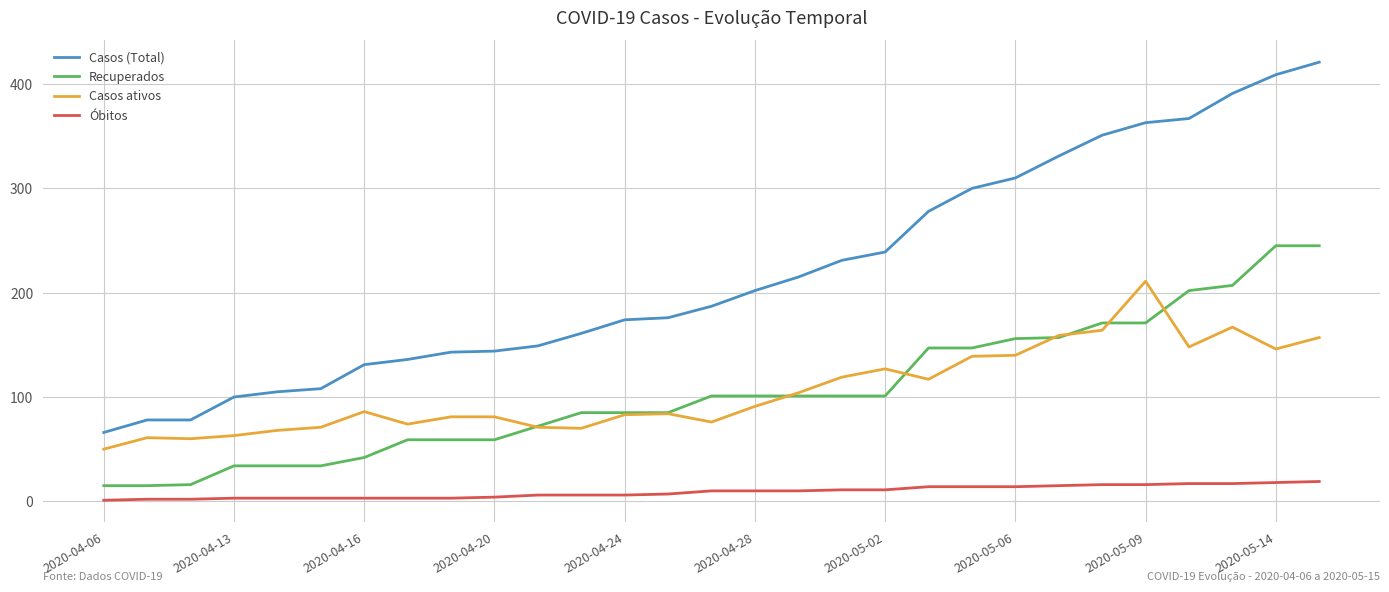

True or false: Casos ativos and Casos (Total) intersect in this chart.

False